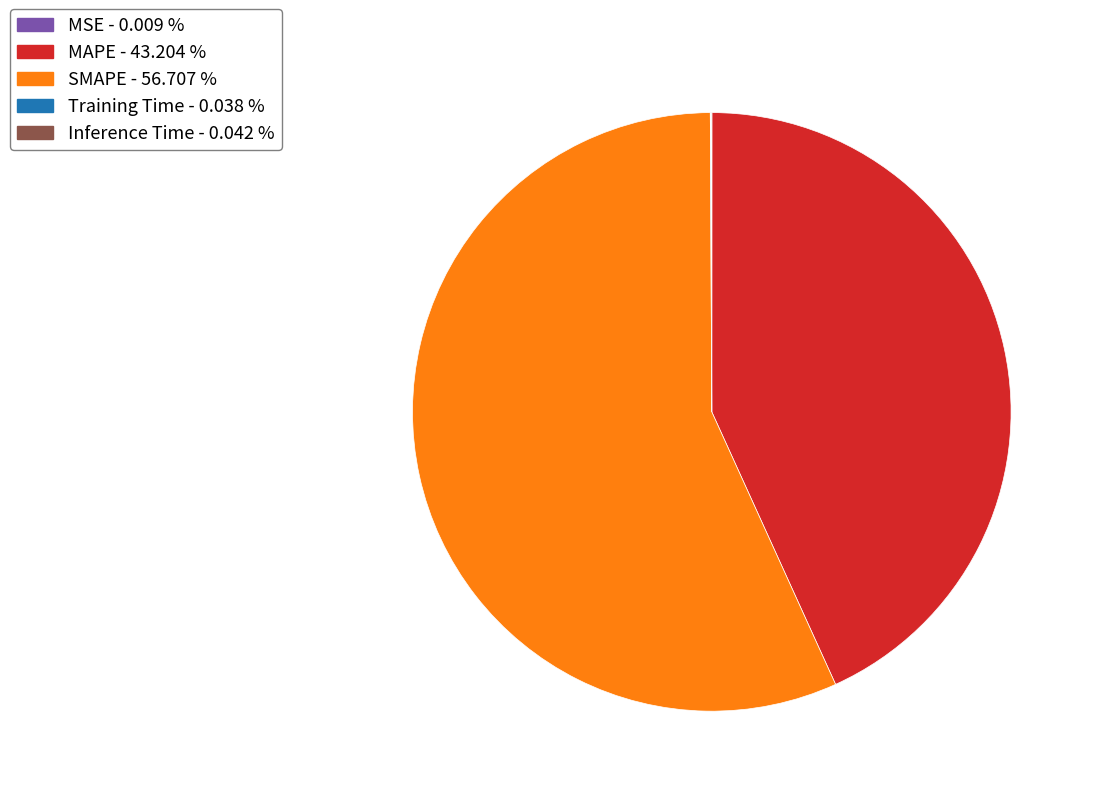

Is SMAPE - 56.707 % the majority of the pie?

Yes